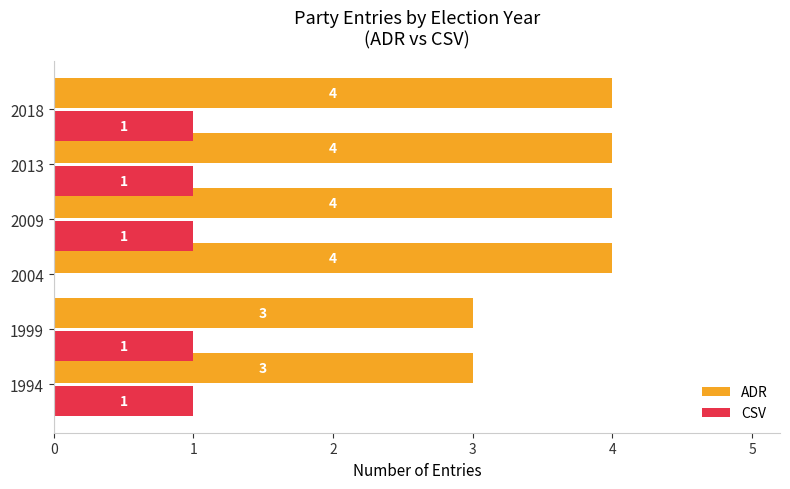

The CSV series shows 0 at 2004. True or false?

True